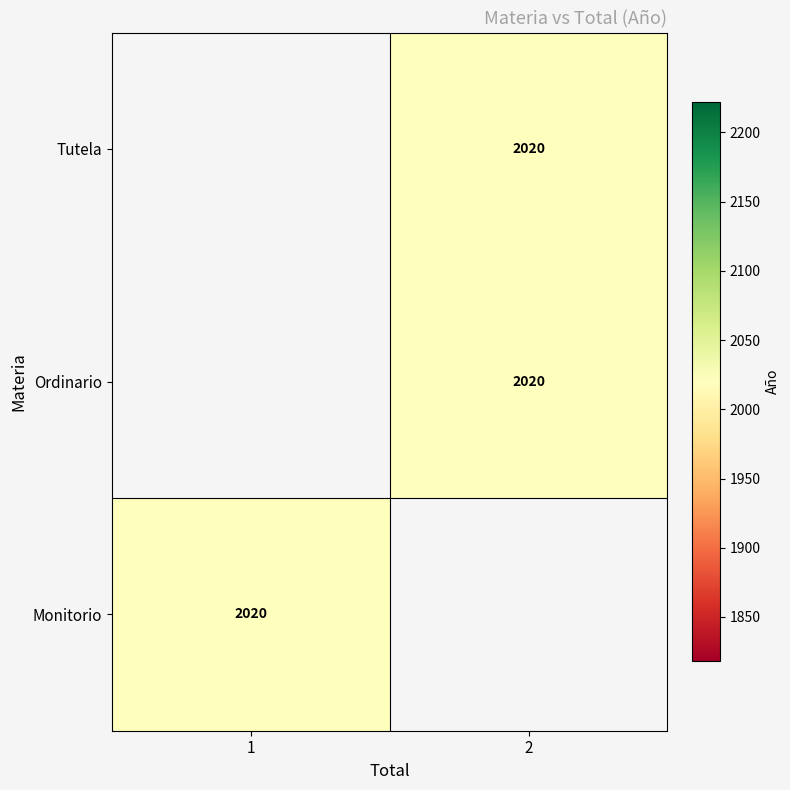

Count the number of data series in this chart.

3